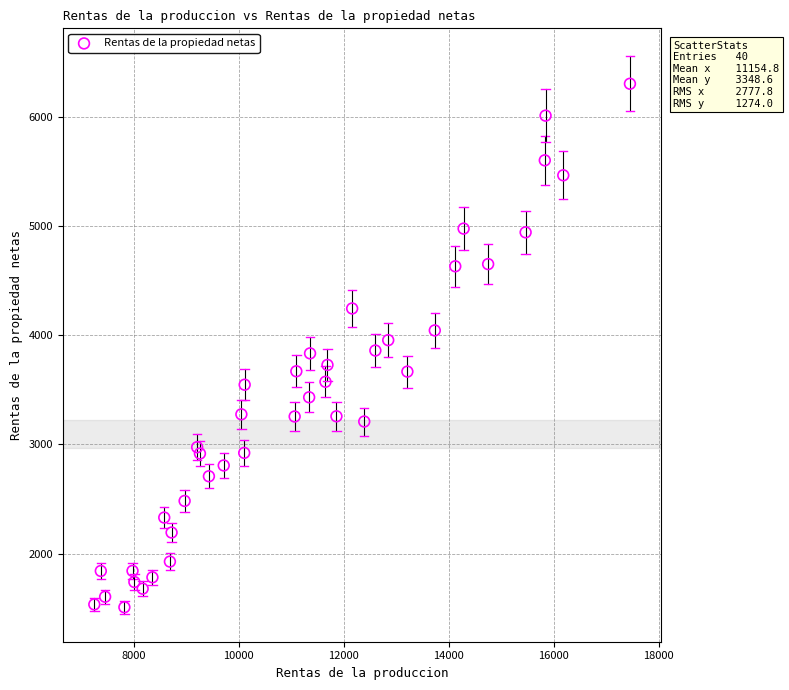

What is the range of X values (max minus min)?

10202